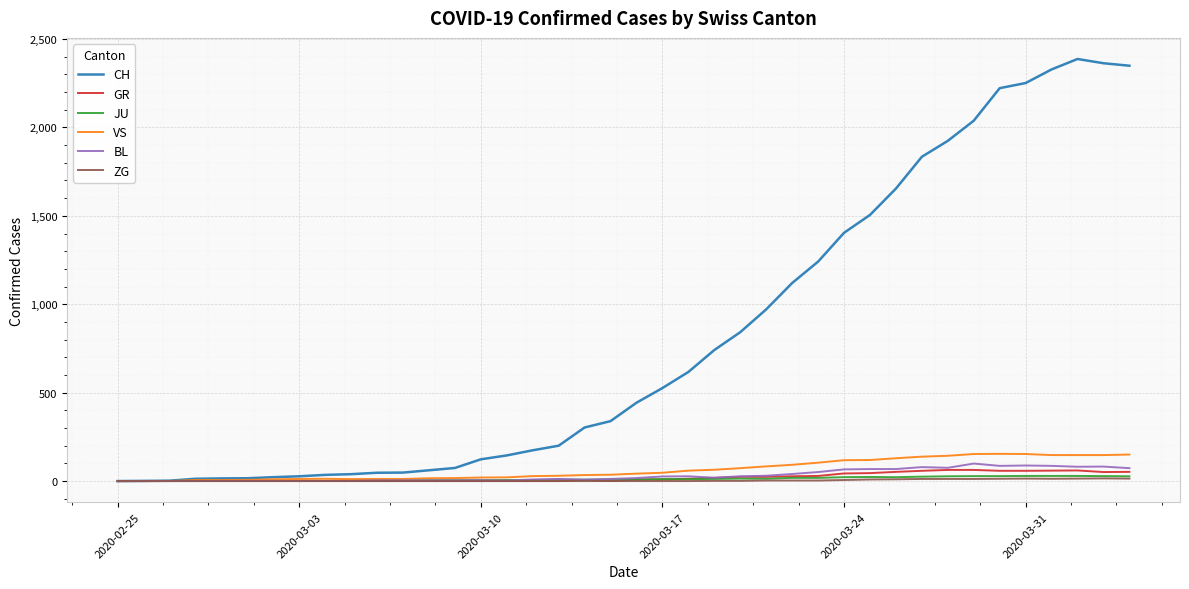

Which series has the largest range (max minus min)?

CH